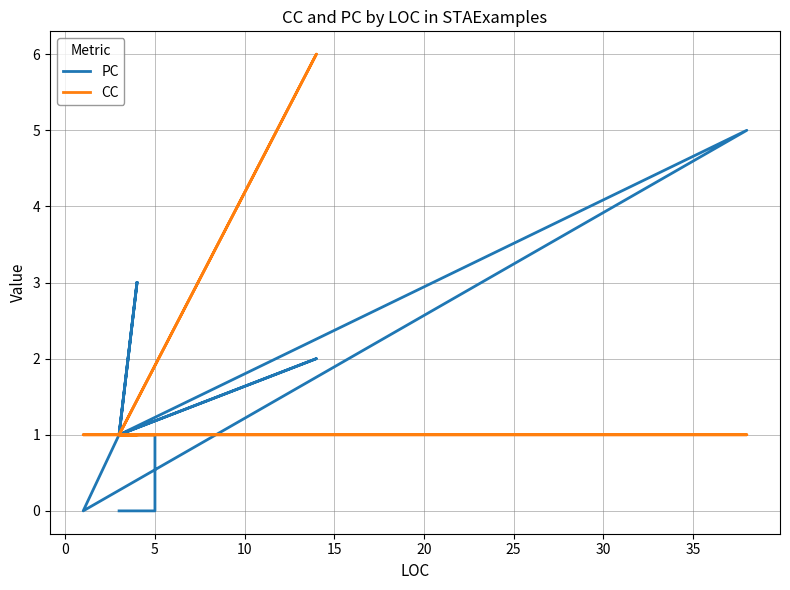

What is the difference between the maximum and second lowest values in the PC series?

5